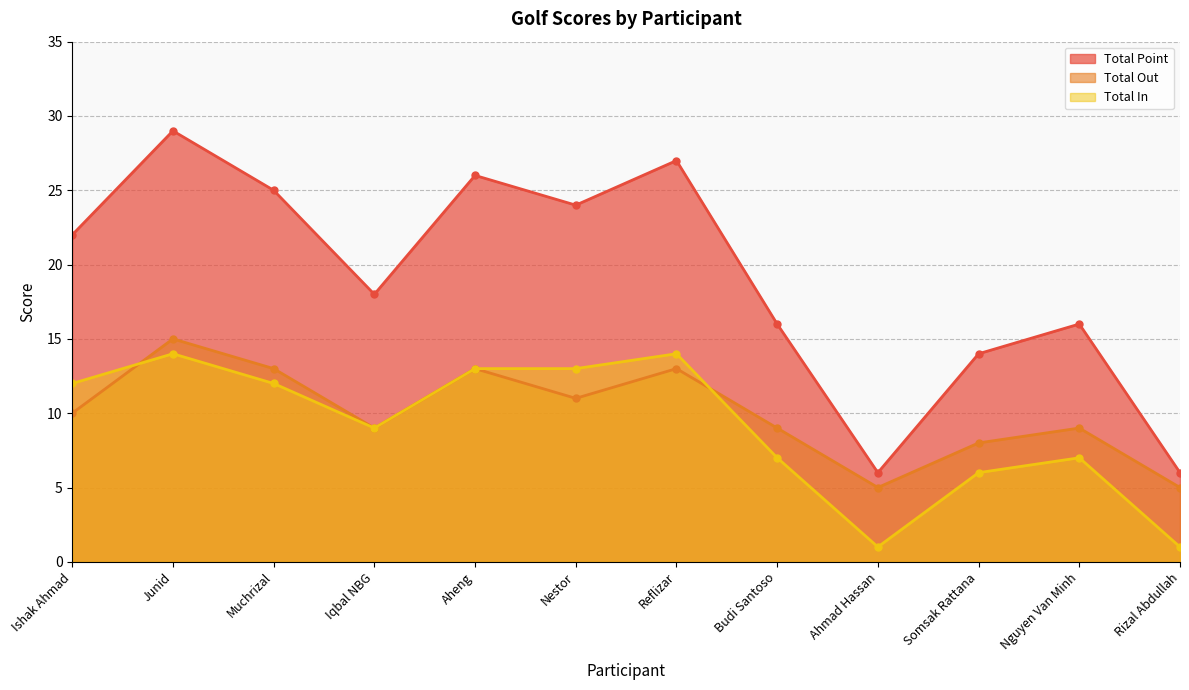

Rank the categories by Total Out value from lowest to highest.

Ahmad Hassan, Rizal Abdullah, Somsak Rattana, Iqbal NBG, Budi Santoso, Nguyen Van Minh, Ishak Ahmad, Nestor, Muchrizal, Aheng, Reflizar, Junid